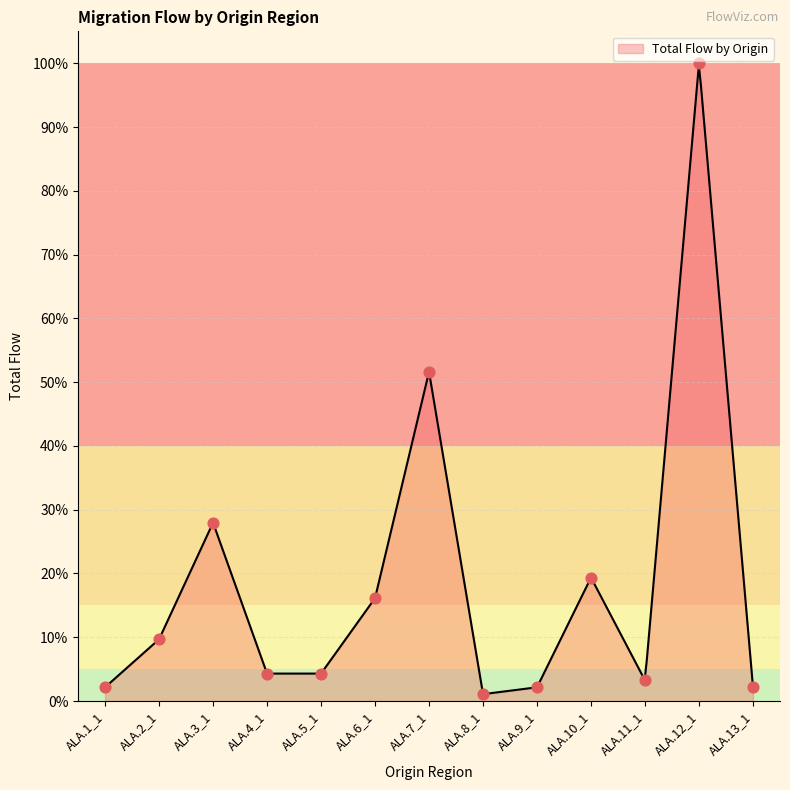

Approximately how many times larger is the value at ALA.9_1 compared to ALA.4_1?

0.5